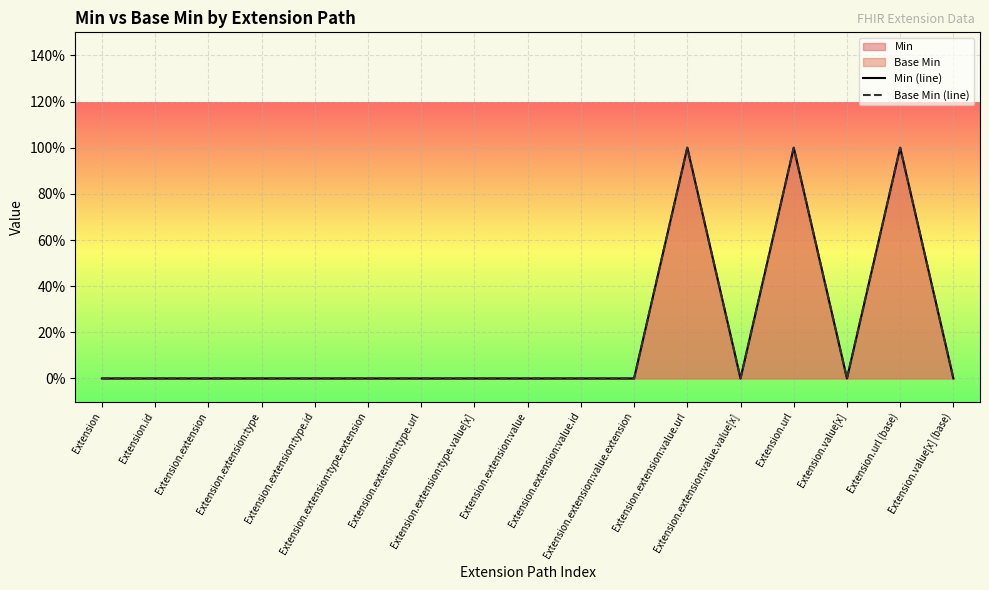

Is the value of Min (line) at Extension.value[x] (base) greater than the value of Base Min (line) at Extension.id?

No